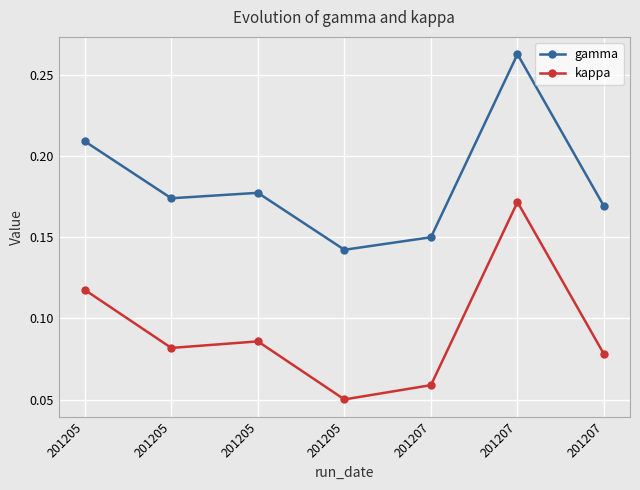

The gamma series shows 0.1 at 201205. True or false?

True